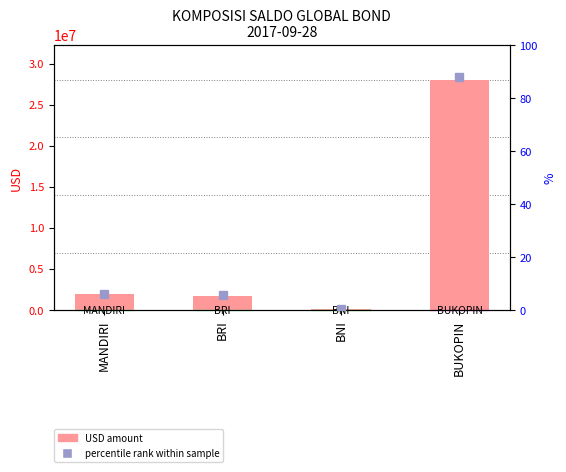

What is the value of the USD bar at the 1st from the left?

1986829.1